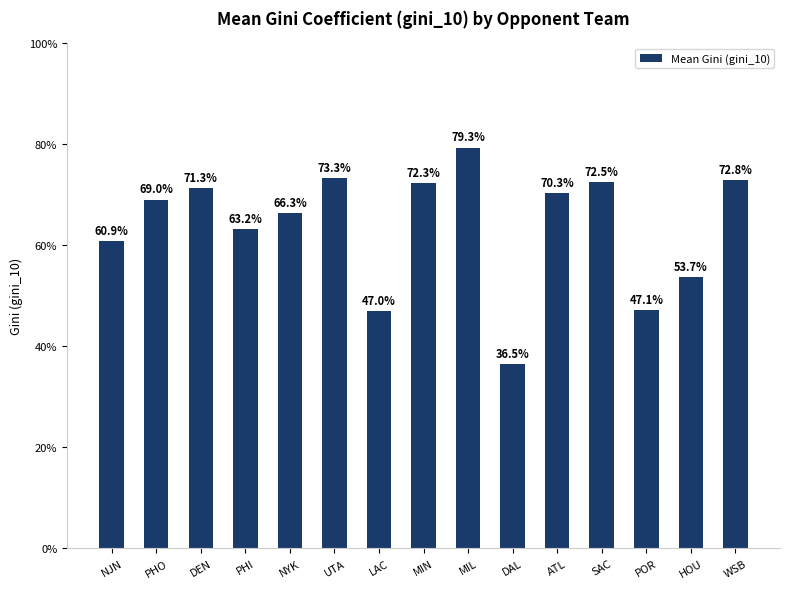

What is the difference between the values at POR and PHI?

0.2